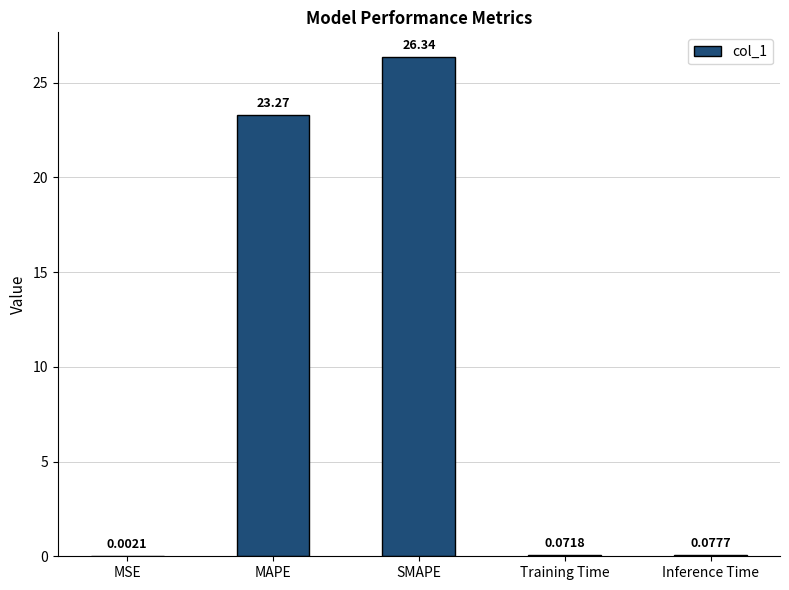

At which category does the chart reach its peak across all series?

SMAPE